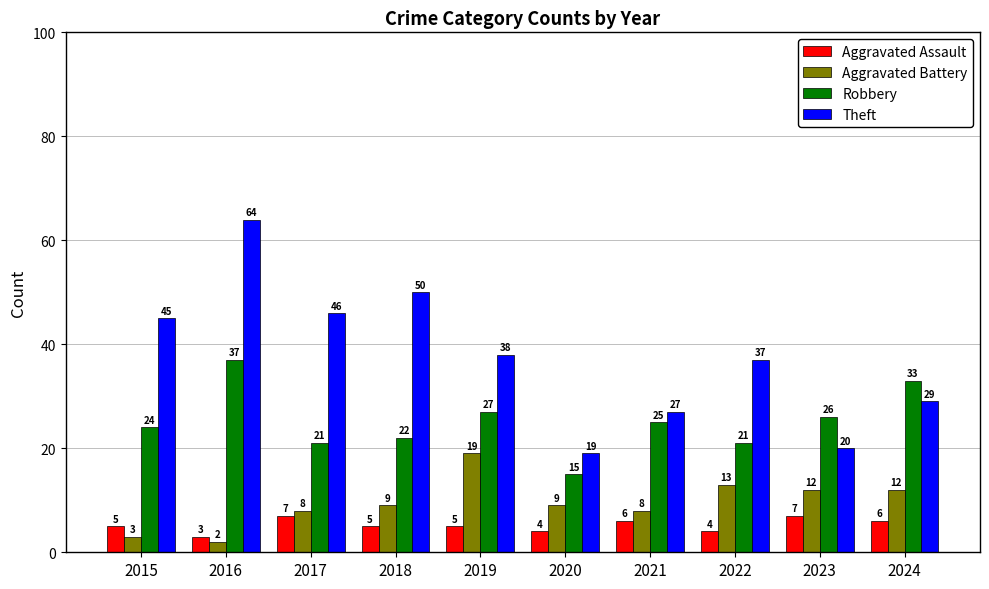

Which series has the largest range (max minus min)?

Theft